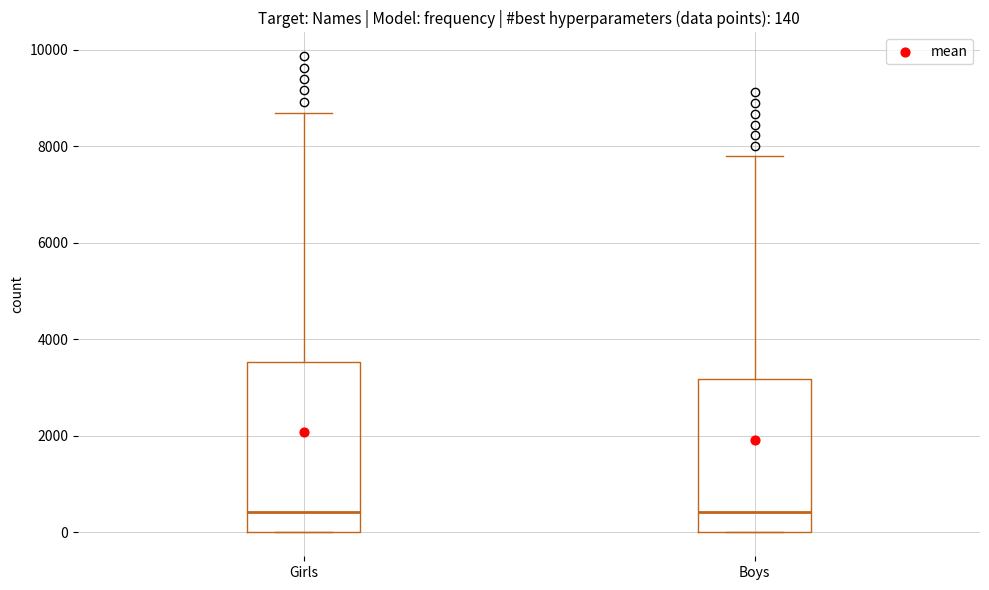

Which box is the tallest, from its lower edge to its upper edge?

Girls